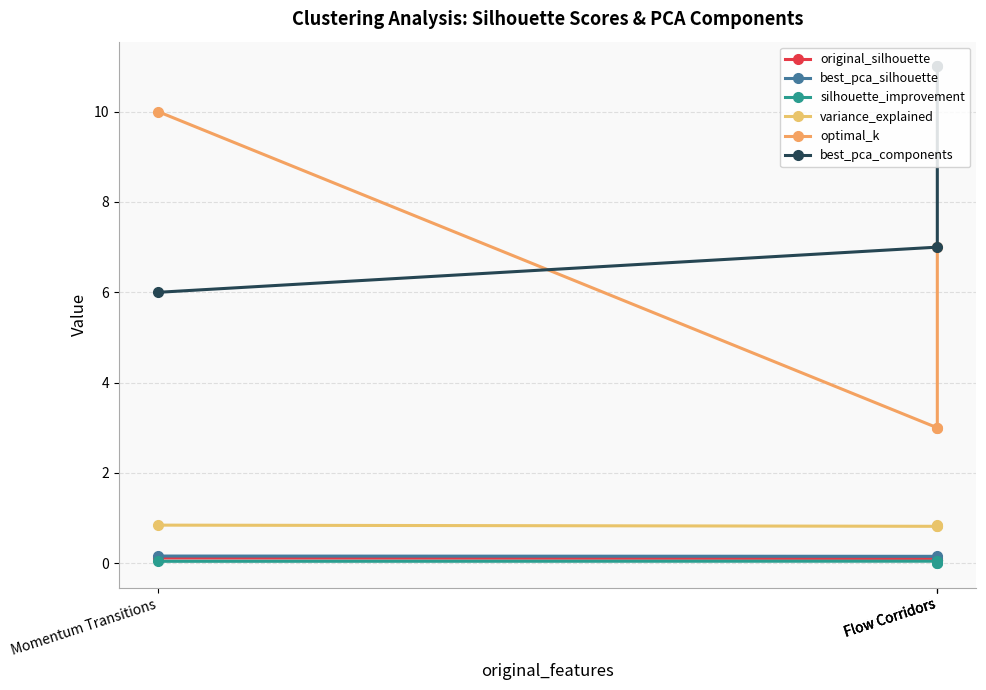

What is the average value of the variance_explained series?

0.8